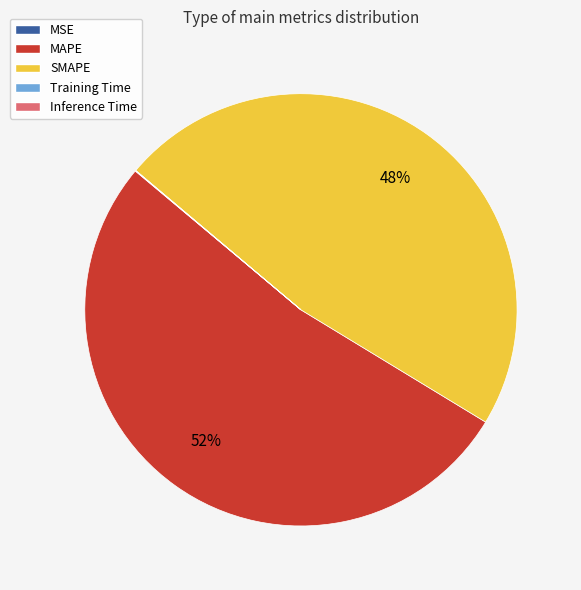

Is MAPE the majority of the pie?

Yes